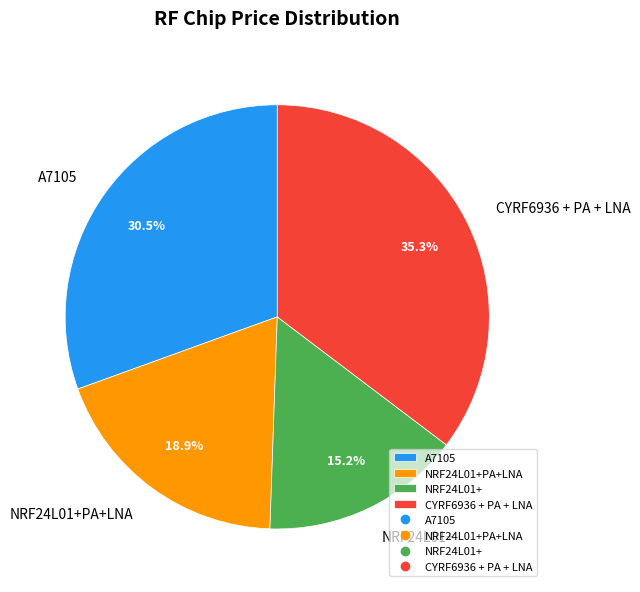

To the nearest percent, what is the combined percentage of NRF24L01+ and CYRF6936 + PA + LNA?

51%